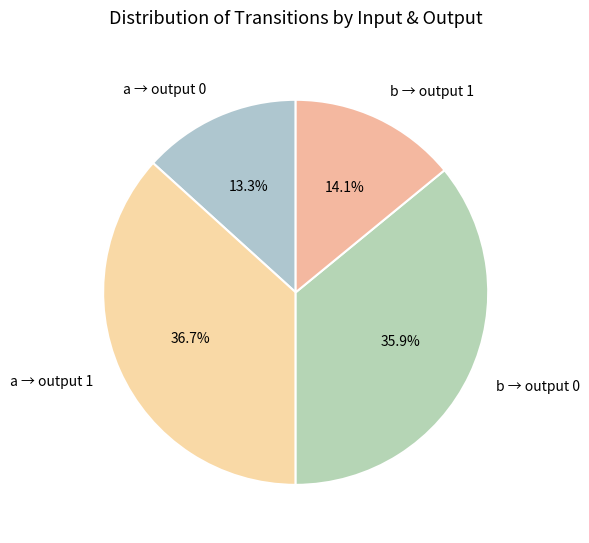

How many segments does this pie chart have?

4